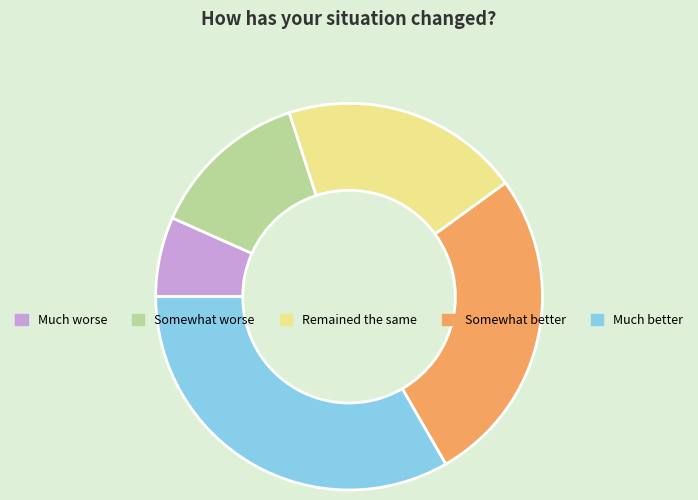

Is Somewhat better the majority of the pie?

No